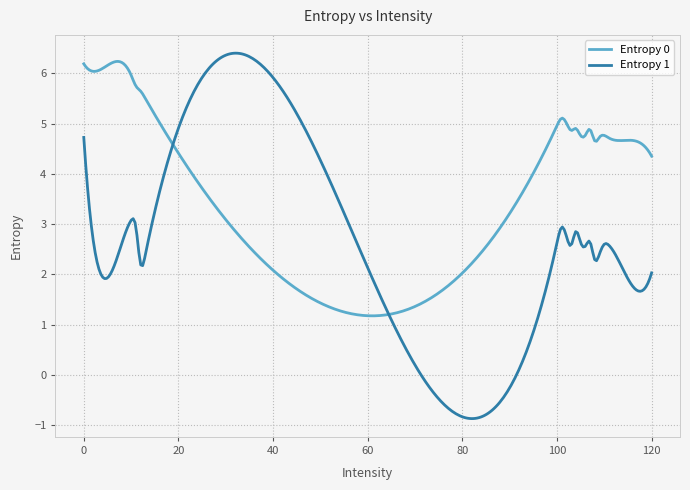

What is the smallest value displayed?

-0.9